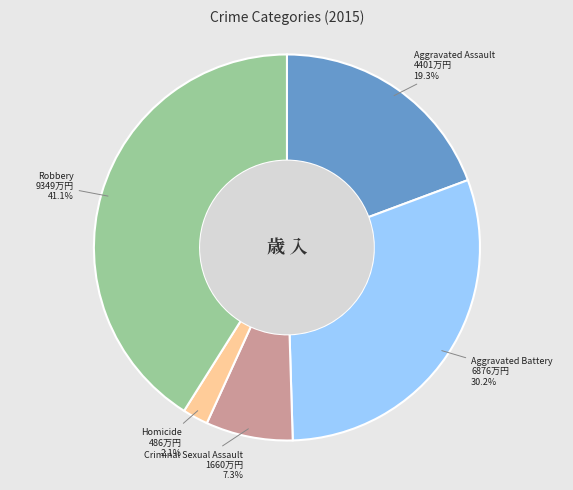

Does any single category account for the majority?

No